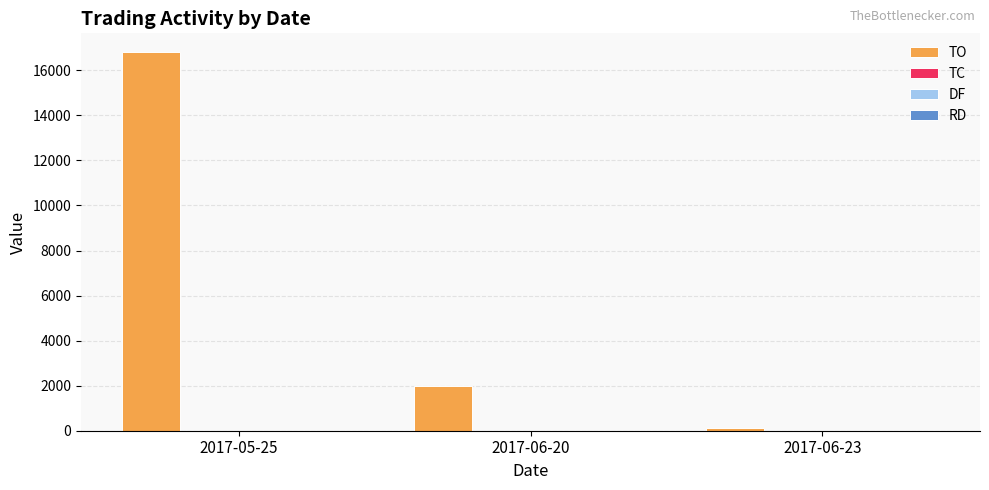

At which category is the sum across all series the highest?

2017-05-25